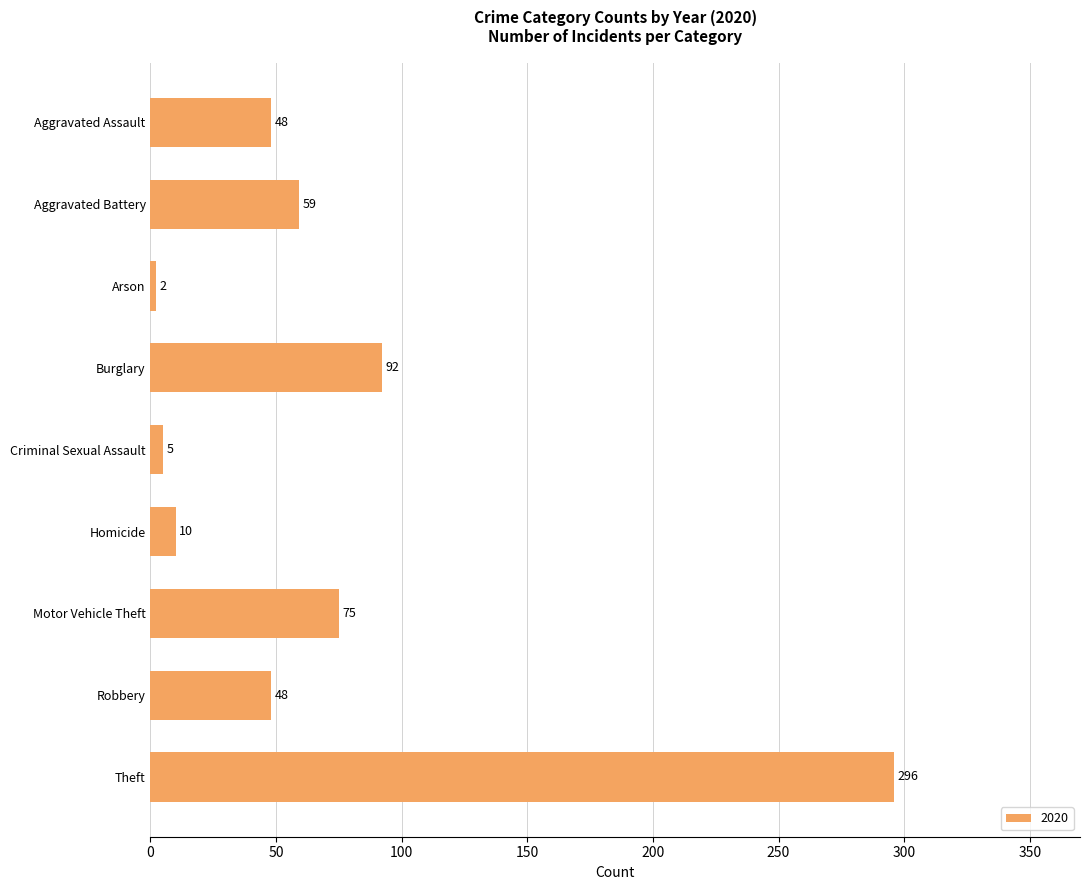

What is the value of the 7th bar from the top?

75